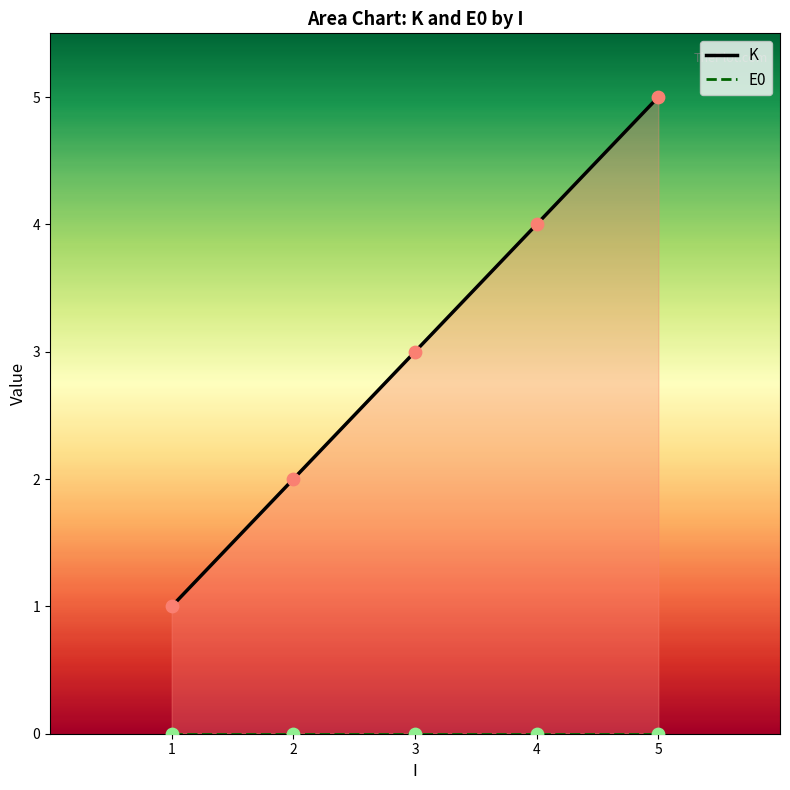

Which series contains the lowest Y value?

E0